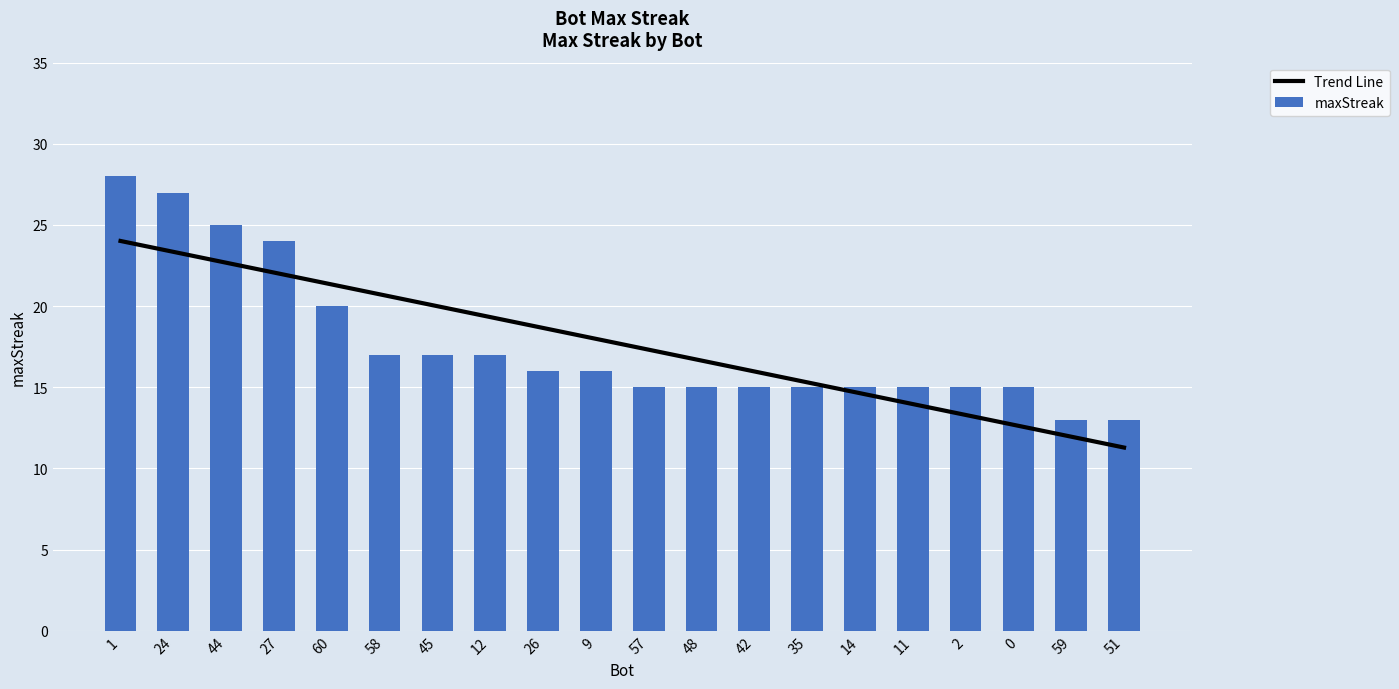

What are all the series names shown in the legend?

Trend Line, maxStreak